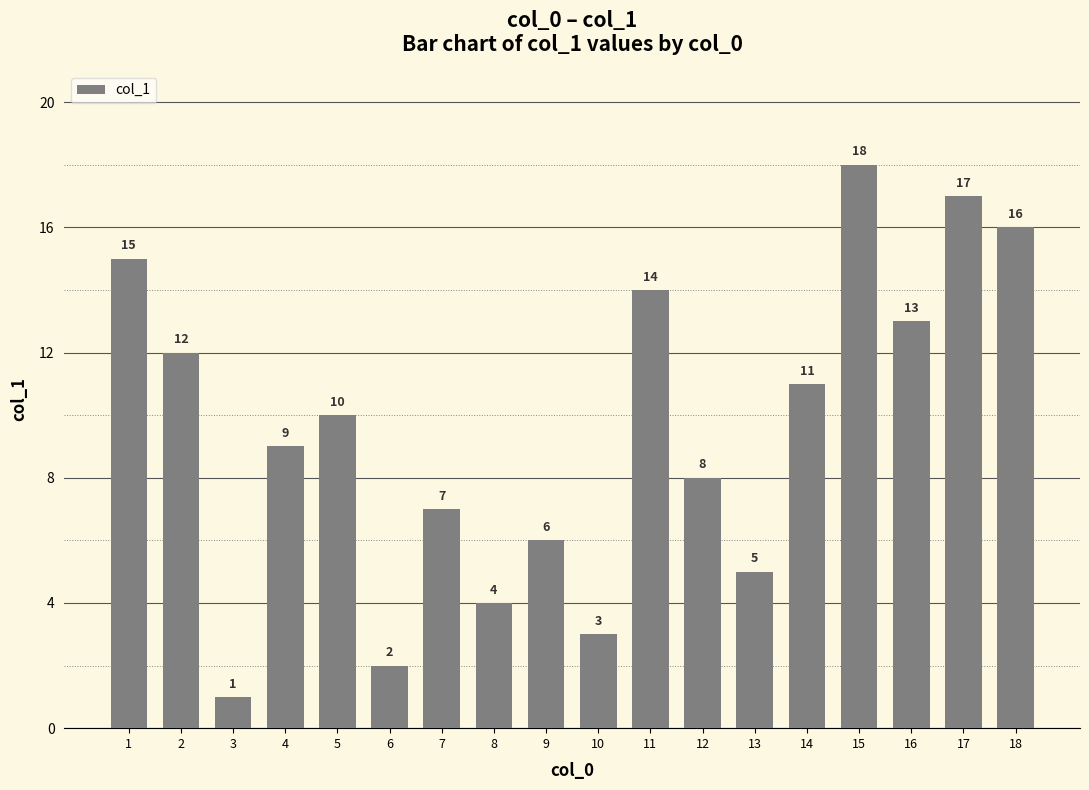

List the labels in order of value, smallest first.

3, 6, 10, 8, 13, 9, 7, 12, 4, 5, 14, 2, 16, 11, 1, 18, 17, 15